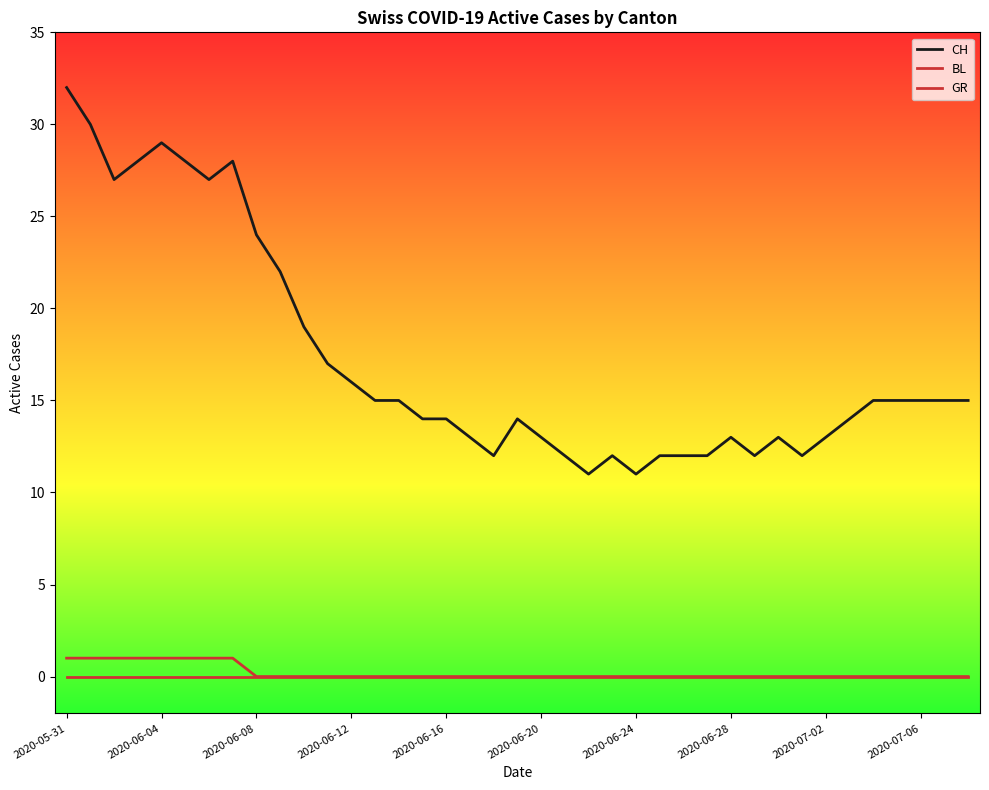

How many lines are shown in the chart?

3